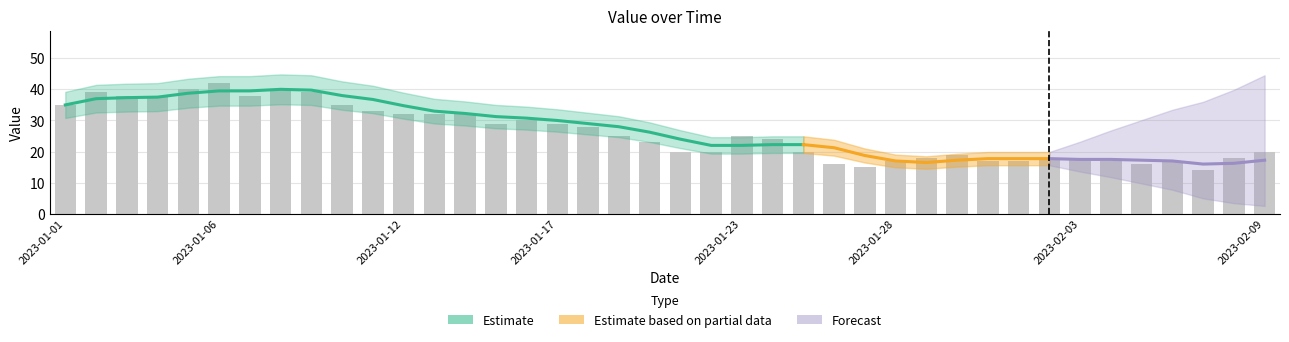

The chart shows a value of 40 at 2023-01-05. True or false?

True